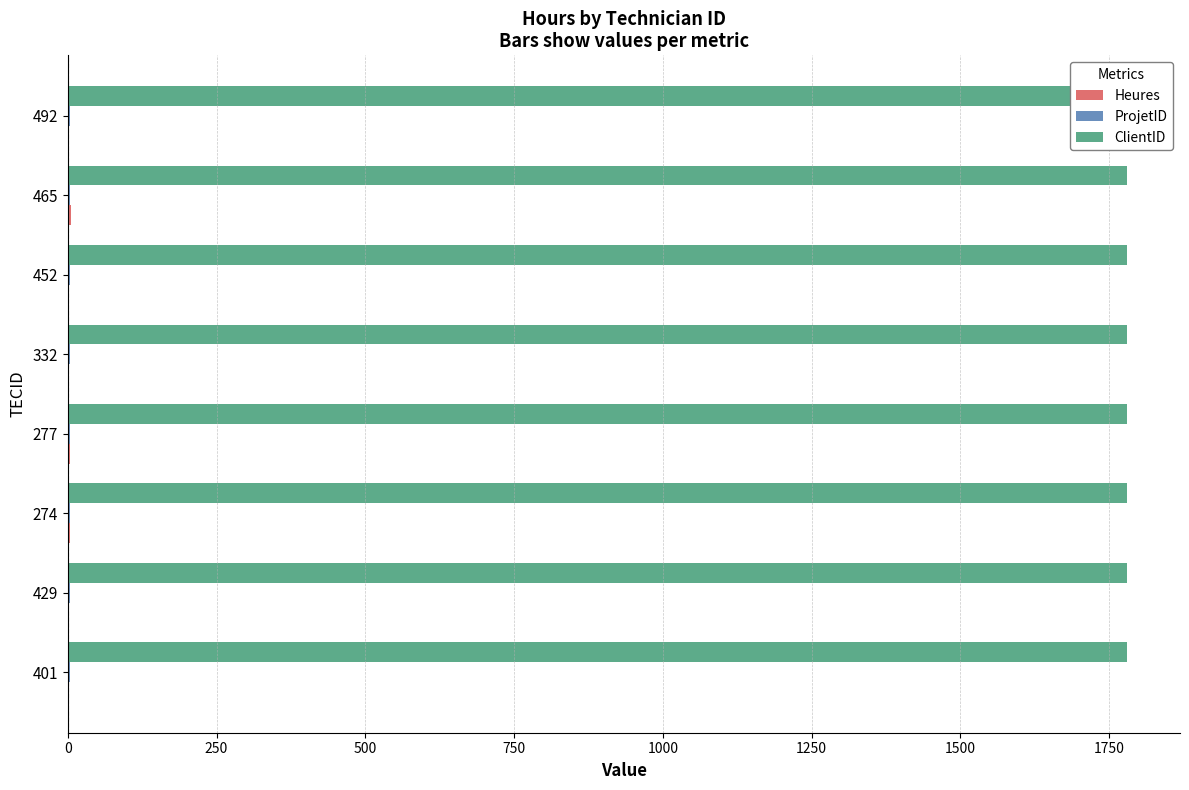

What is the value of the ProjetID bar at the 1st from the left?

0.2